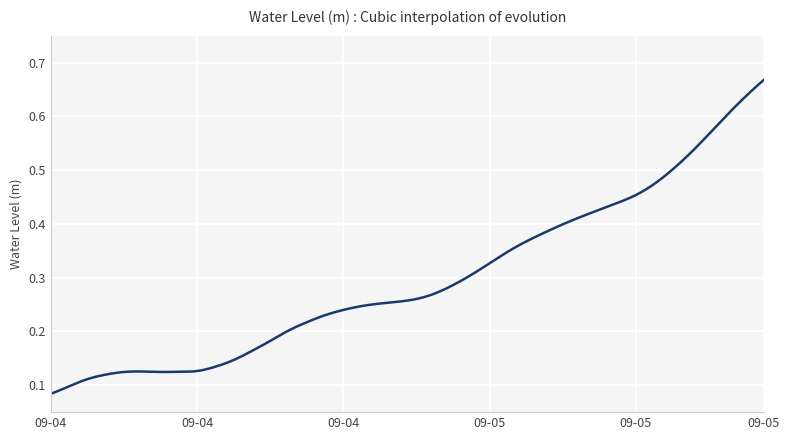

Where is the first local minimum?

2024-09-04 06:00